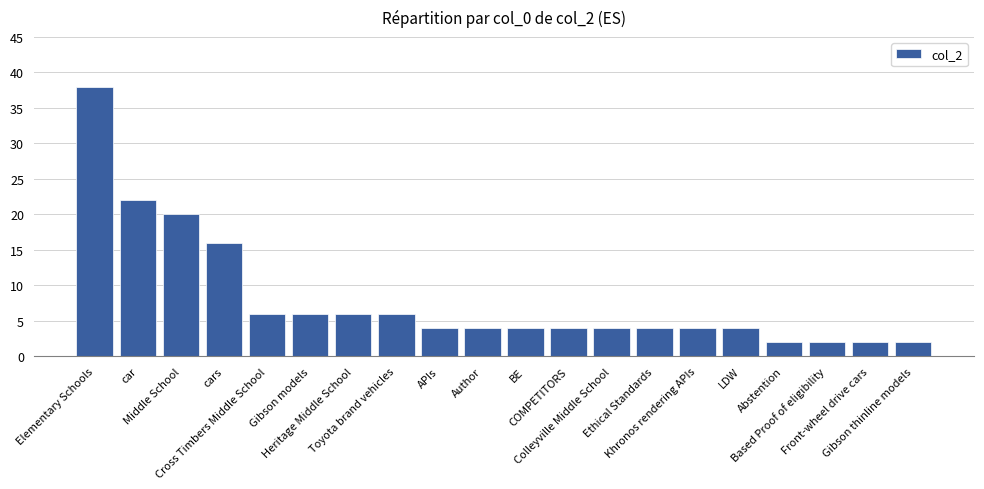

How many data points does each series have?

20